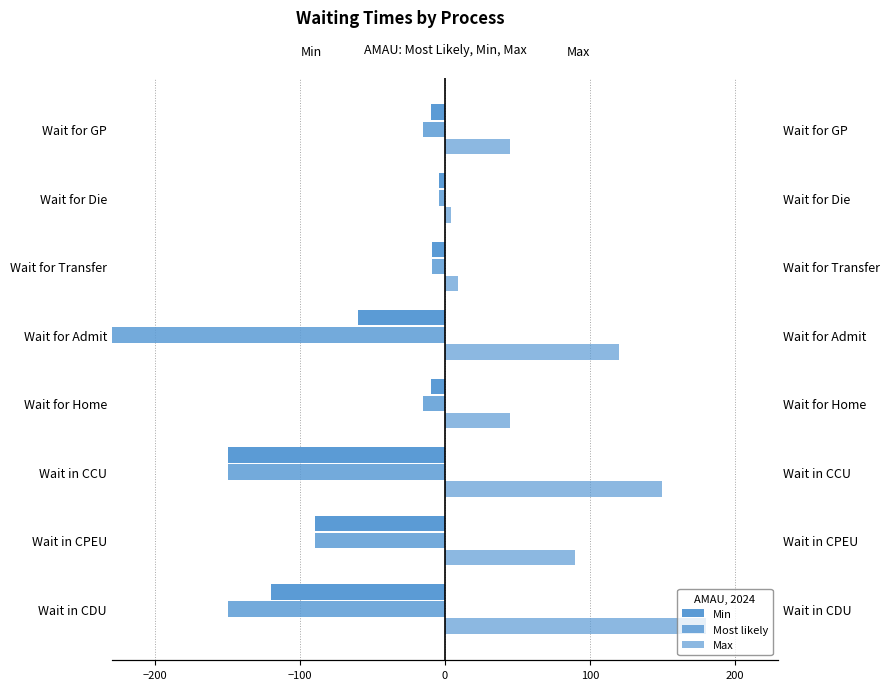

Which series has the widest spread of values?

Most likely